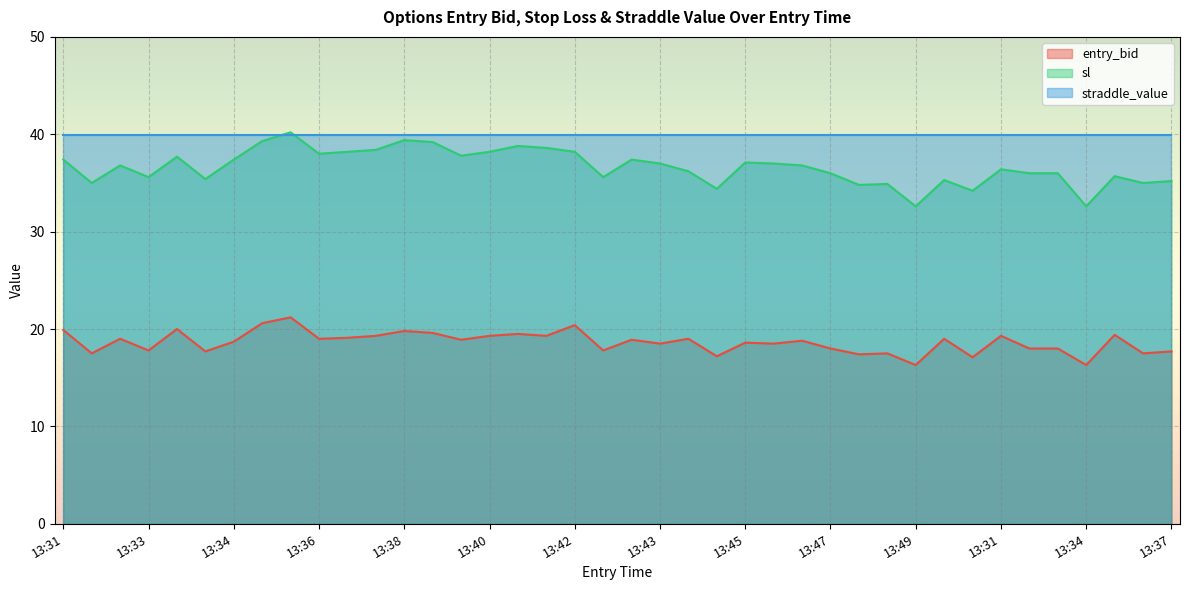

Does the chart display data point markers on the line(s)?

No